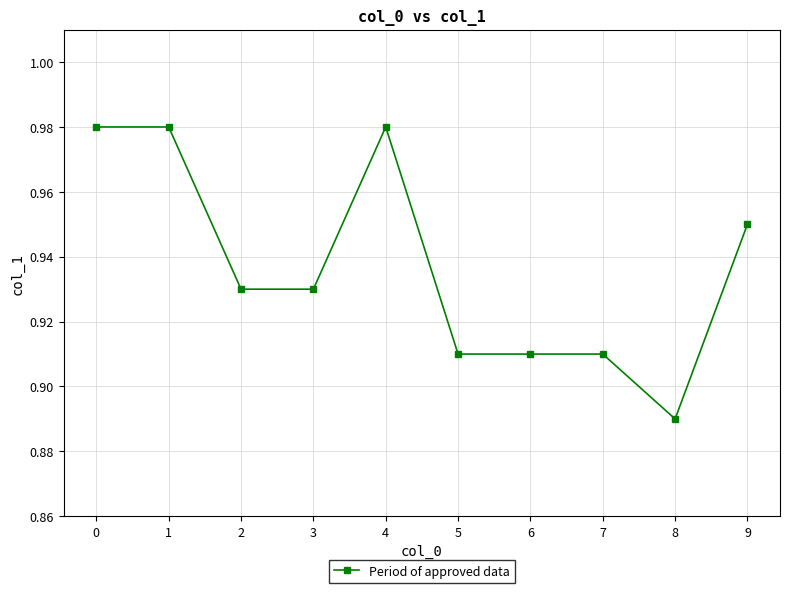

Which category has the lowest value across all series?

8